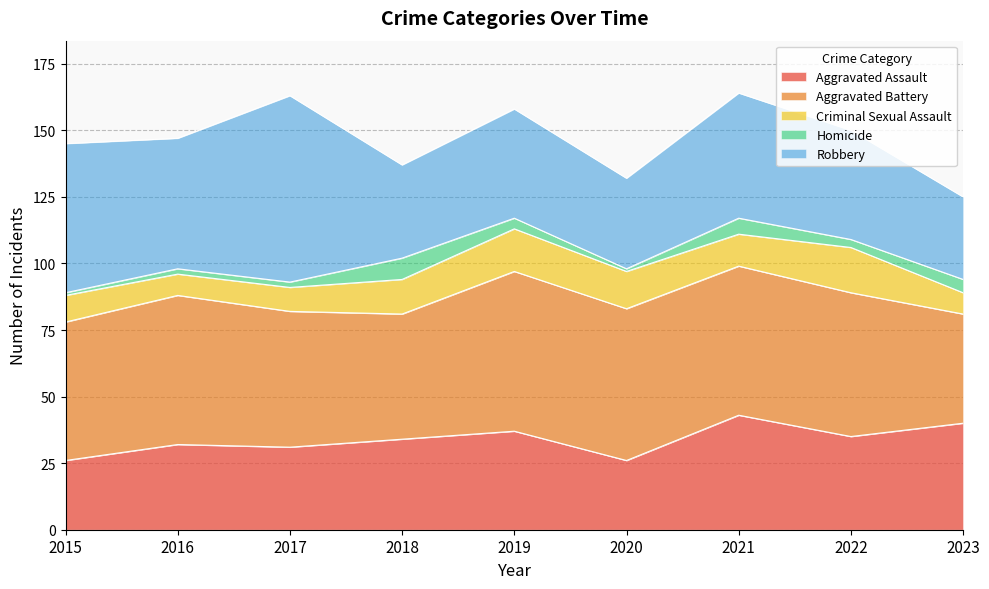

What is the difference between the Robbery values at 2019 and 2021?

6